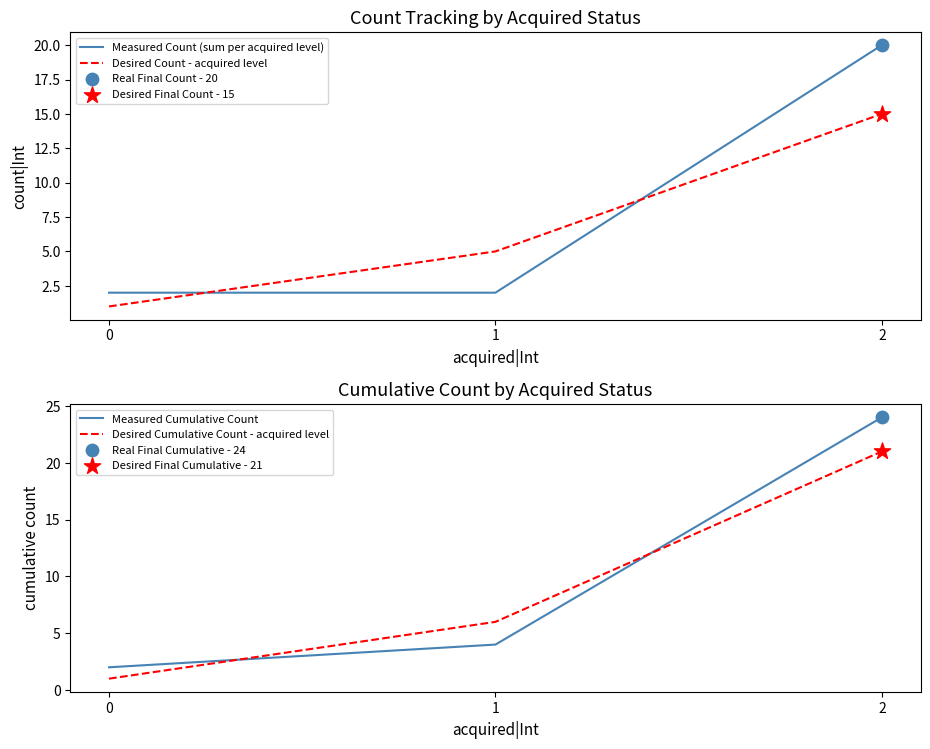

At which category is the sum across all series the highest?

2